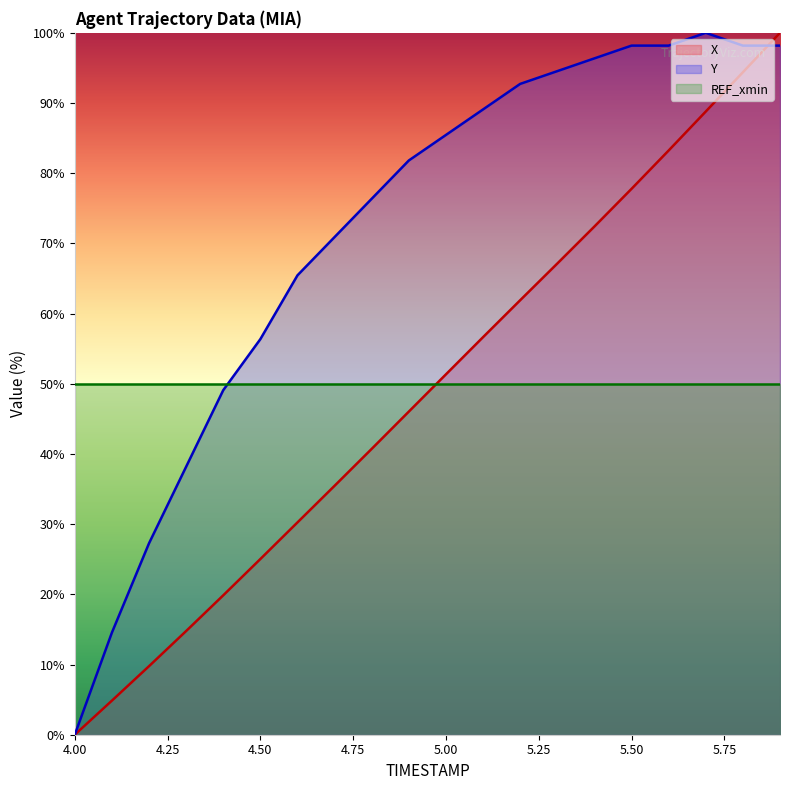

What is the maximum value for Y?

100.0